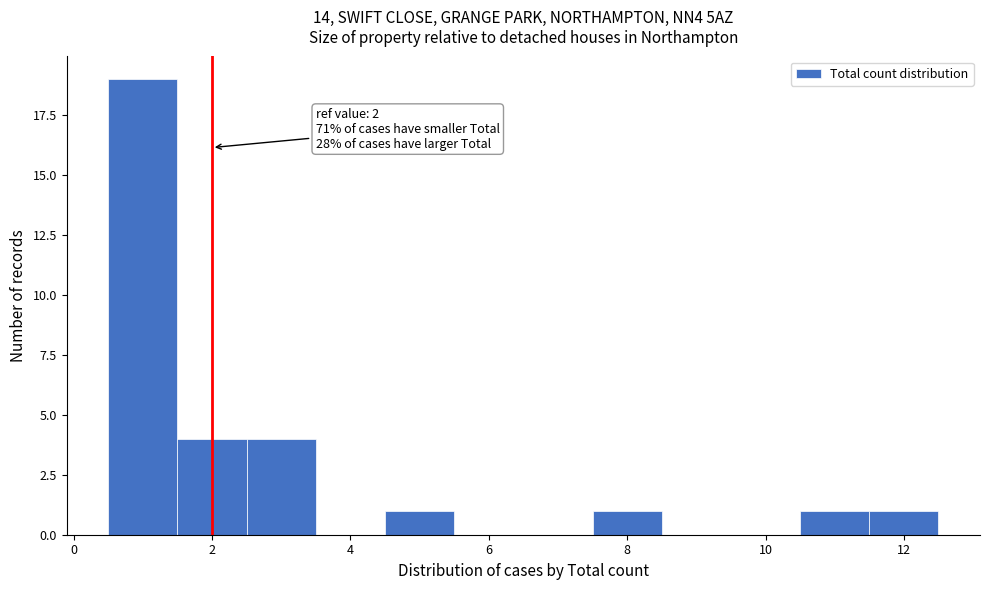

Over which range of the x-axis is the bar tallest?

0.5 to 1.5